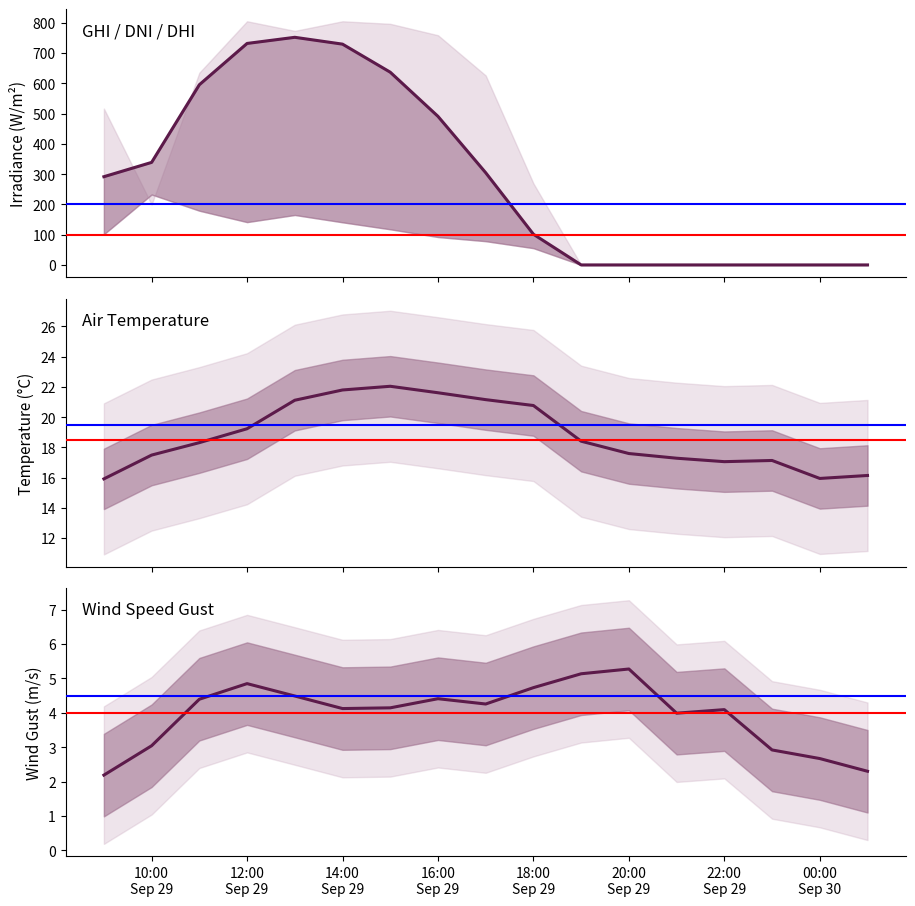

What is the lowest value of the wind_speed_gust series?

2.2